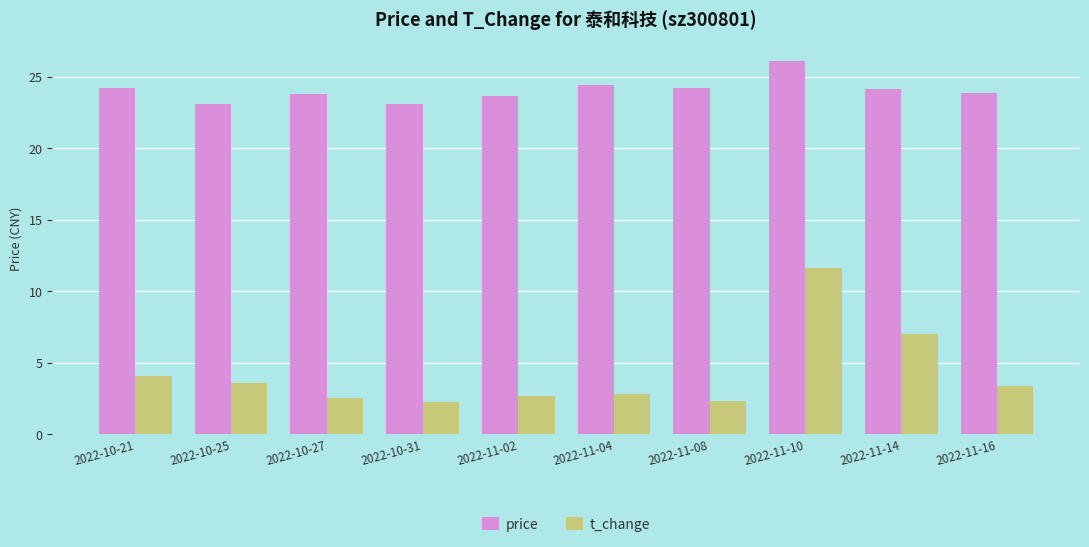

Is it true that price equals 14.1 at 2022-10-31?

False